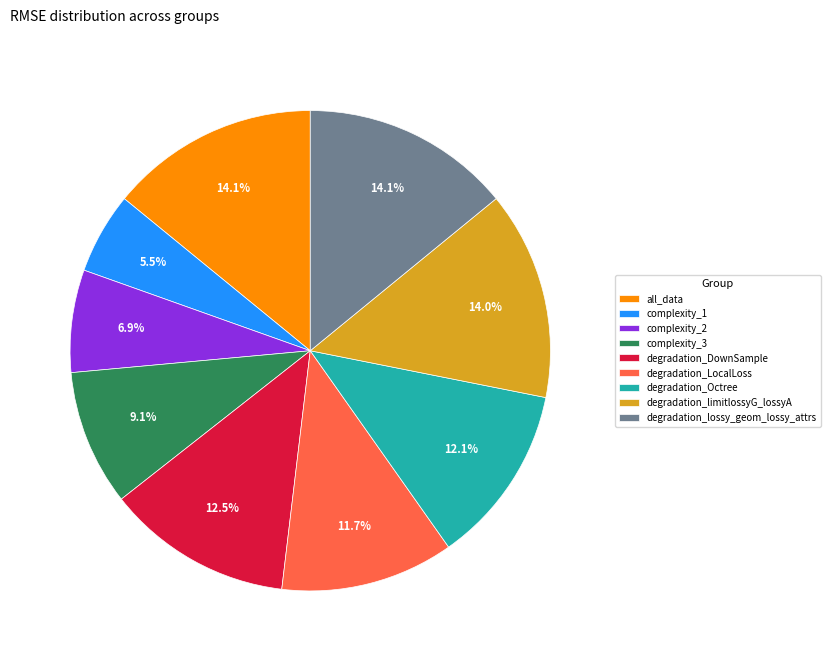

What is the total percentage of degradation_Octree and degradation_lossy_geom_lossy_attrs?

26.2%